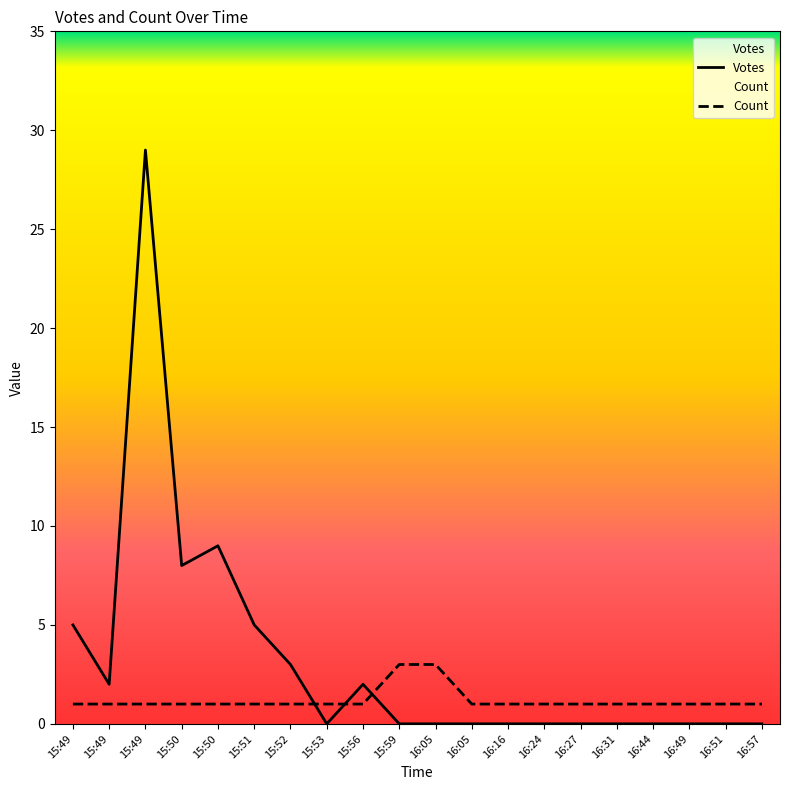

Which series ends up on top after the final intersection of Count and Votes?

Count